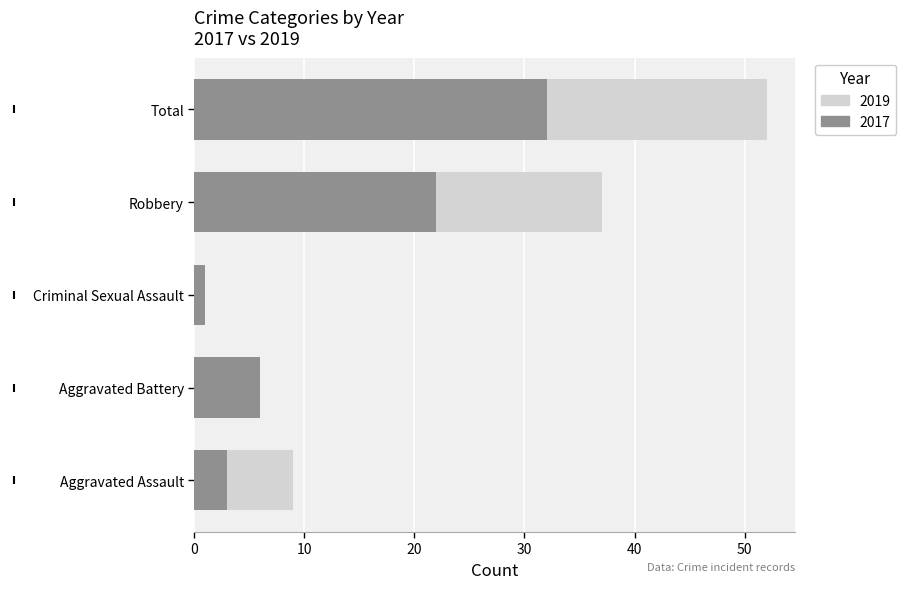

What is the sum of all 2019 (Partly) values?

104